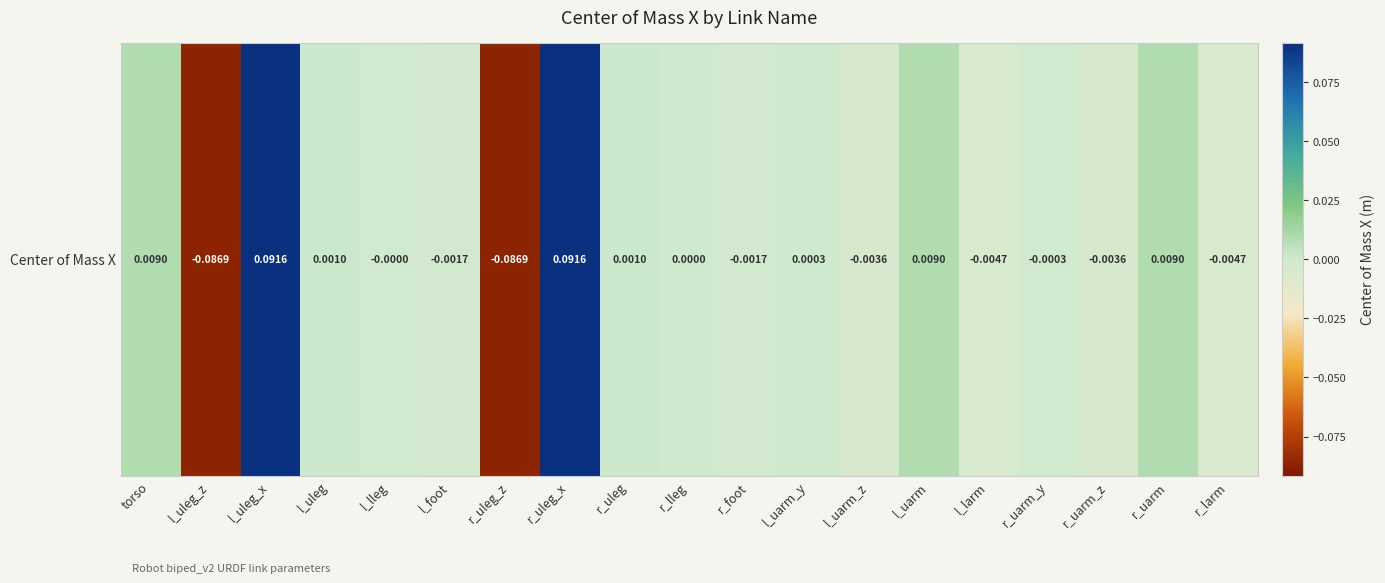

How many data points are less than 0?

10